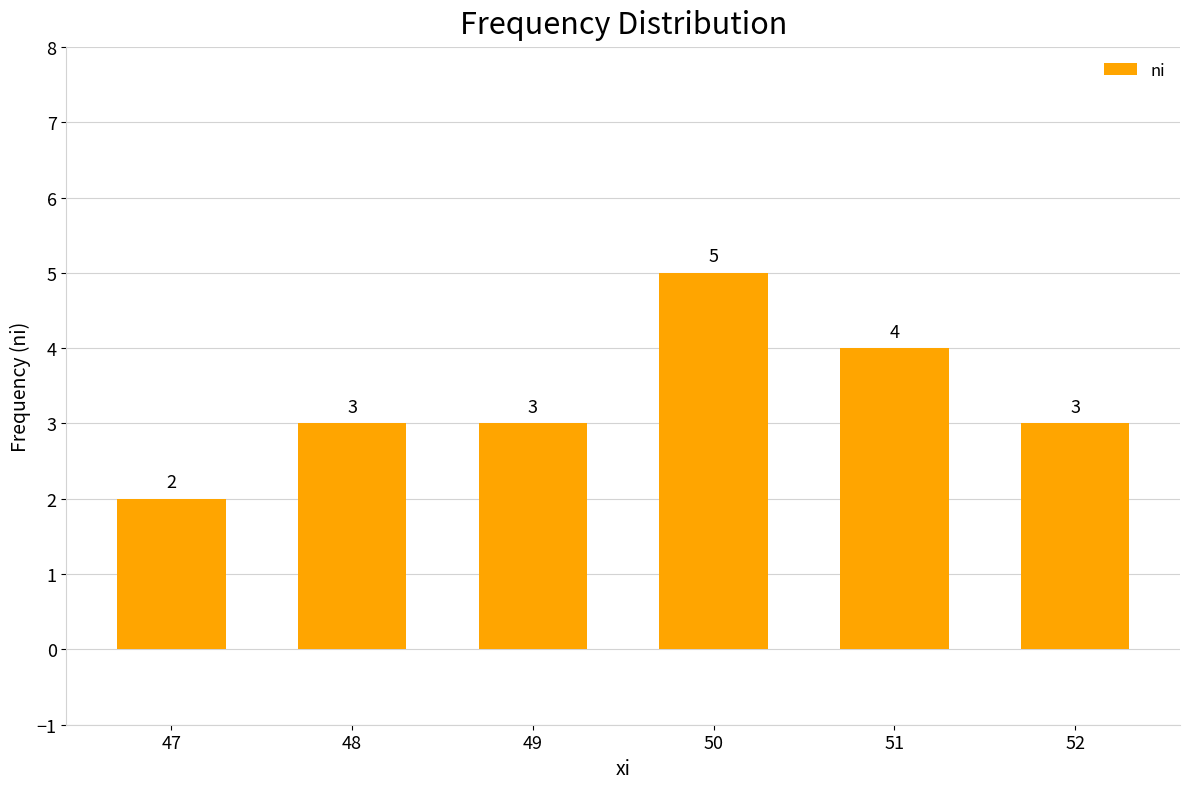

What is the value of the 1st bar from the left?

2